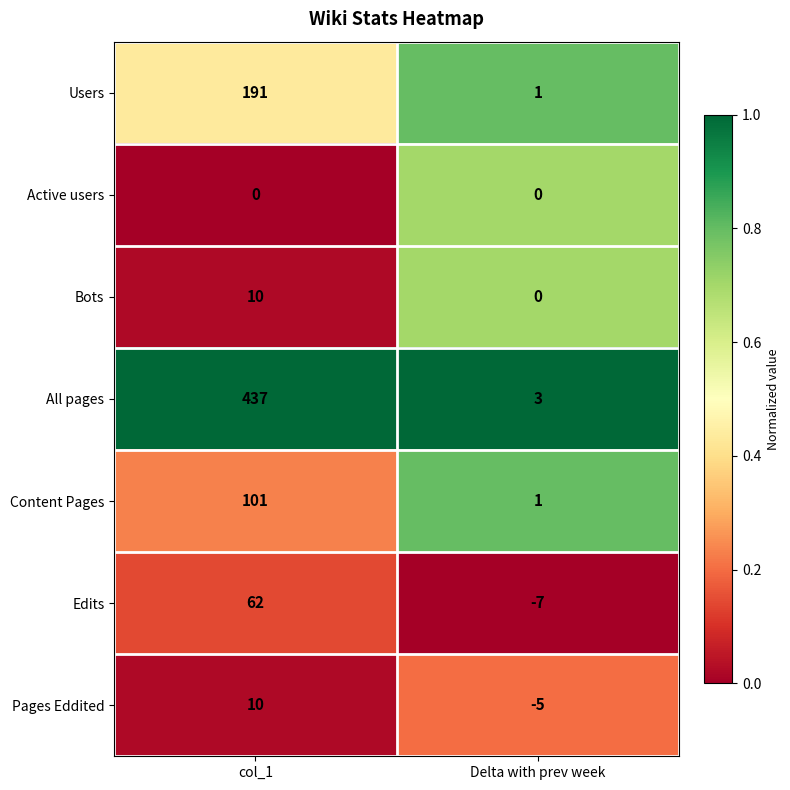

At which label is Pages Eddited closest to 2?

Delta with prev week